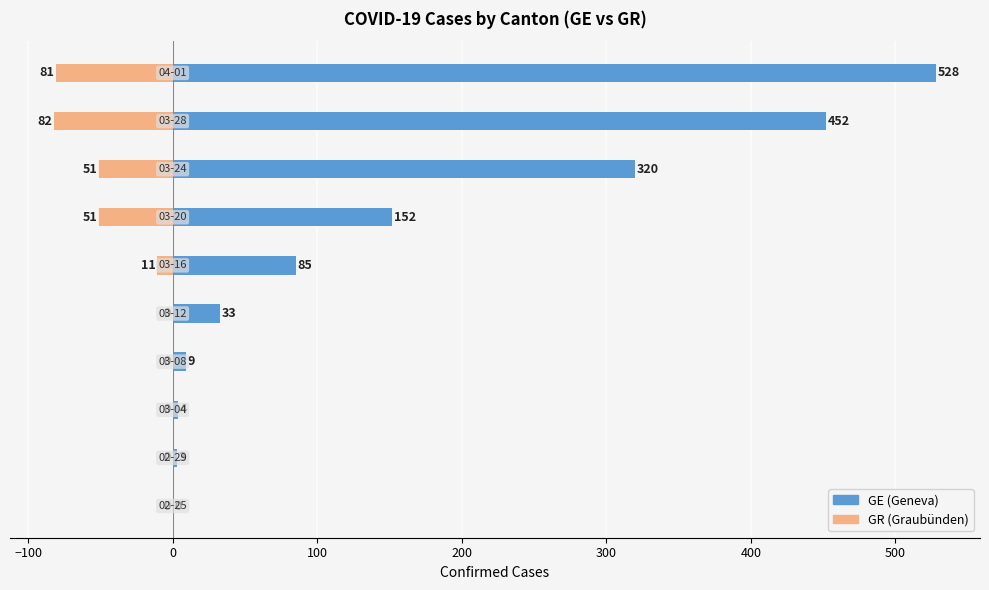

How many bars are there in total?

20